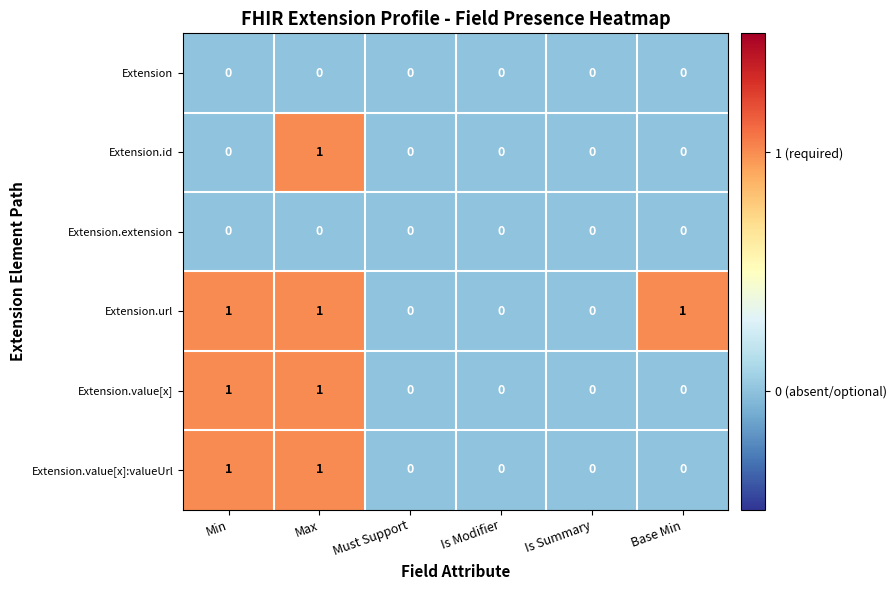

Which series has the largest total across all categories?

Extension.url